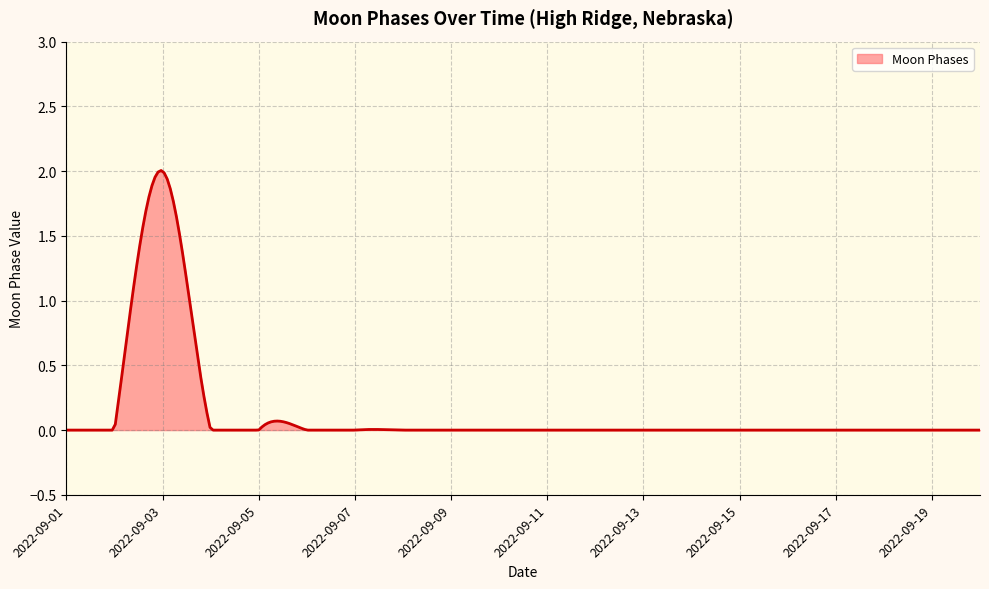

Does the chart display data point markers on the line(s)?

No